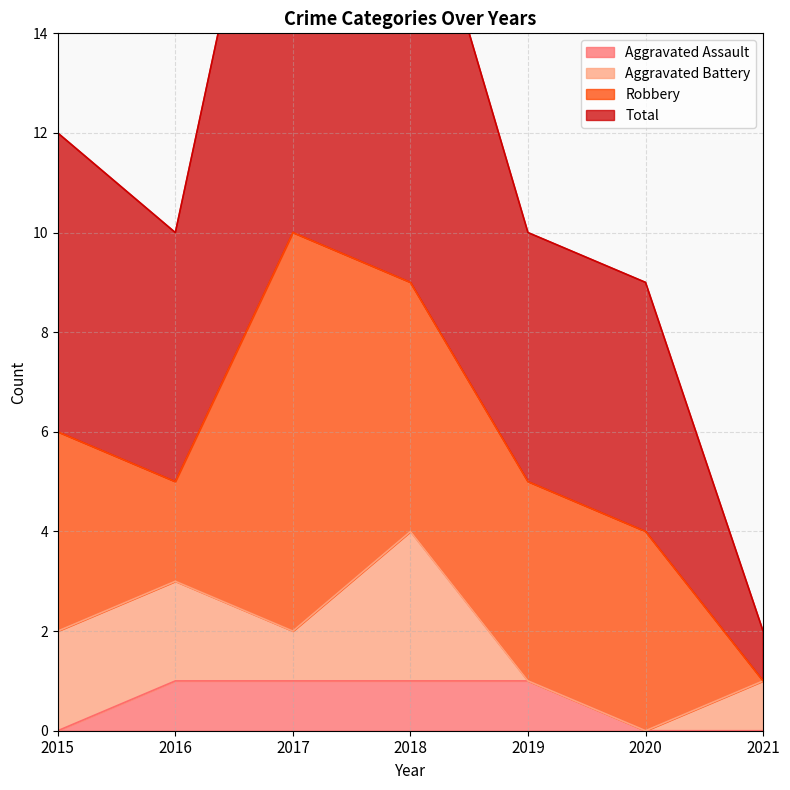

Does the chart display data point markers on the line(s)?

No